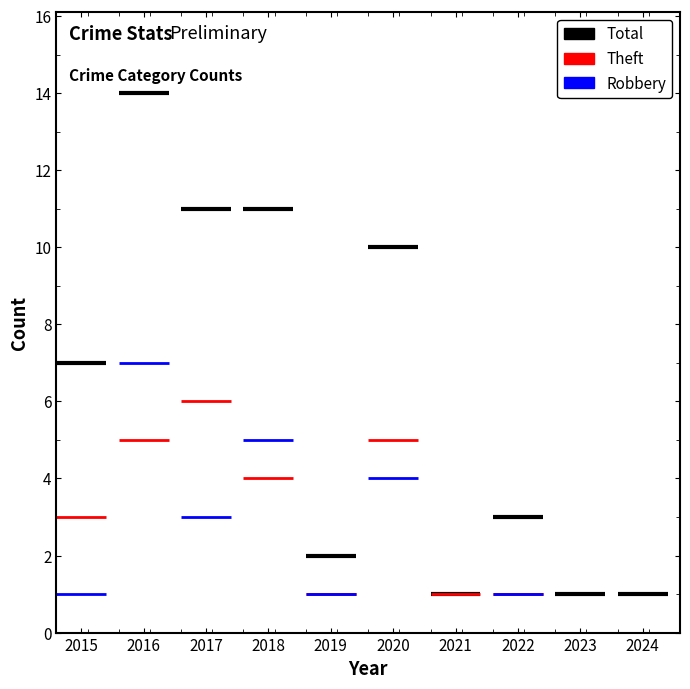

How many values in the Robbery series are below 1?

3